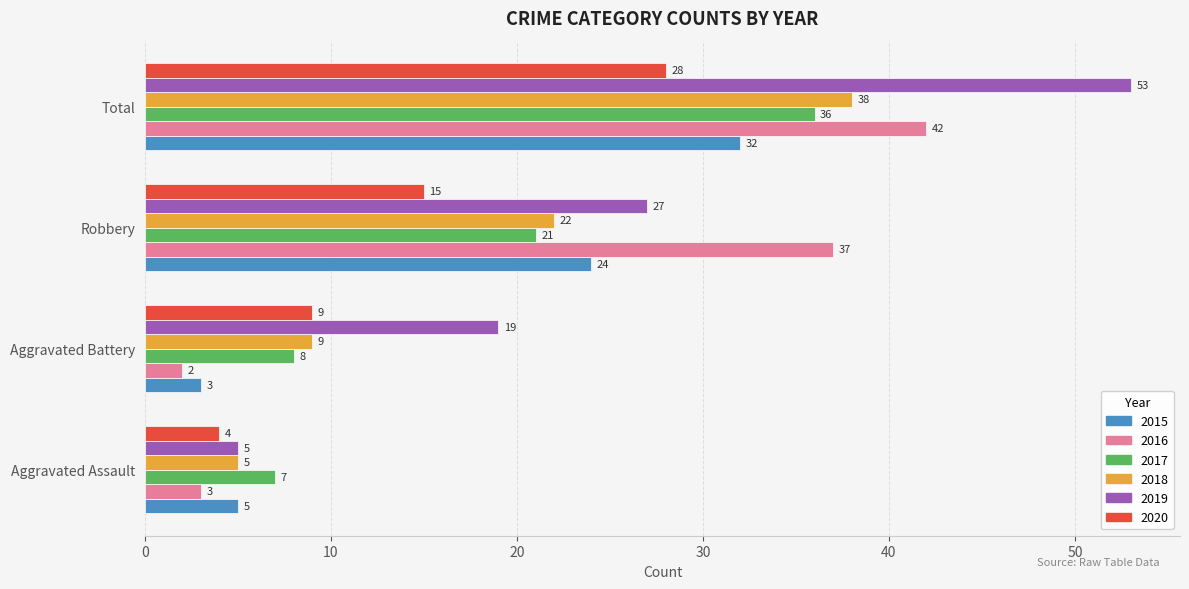

At which category does the chart reach its minimum across all series?

Aggravated Battery